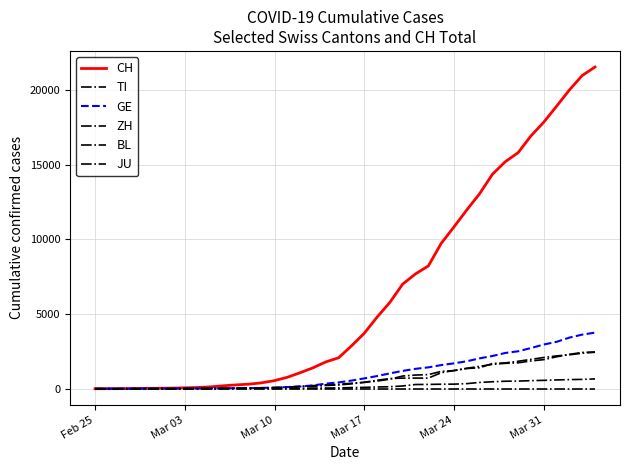

How many lines are shown in the chart?

6